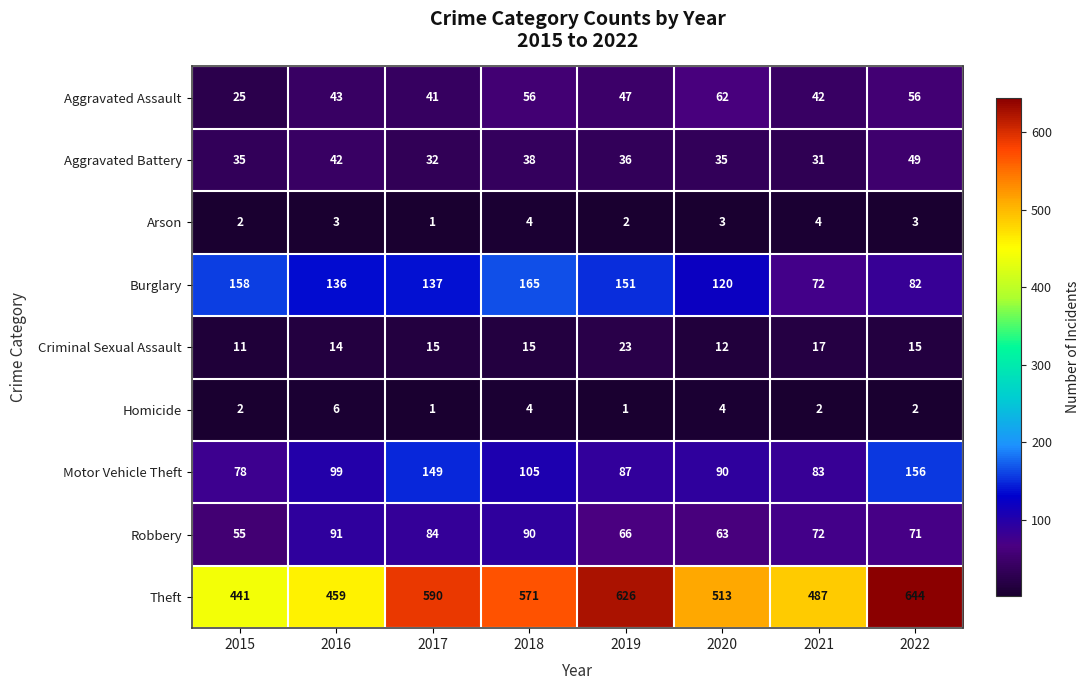

Which label corresponds to the largest value in the chart?

2022